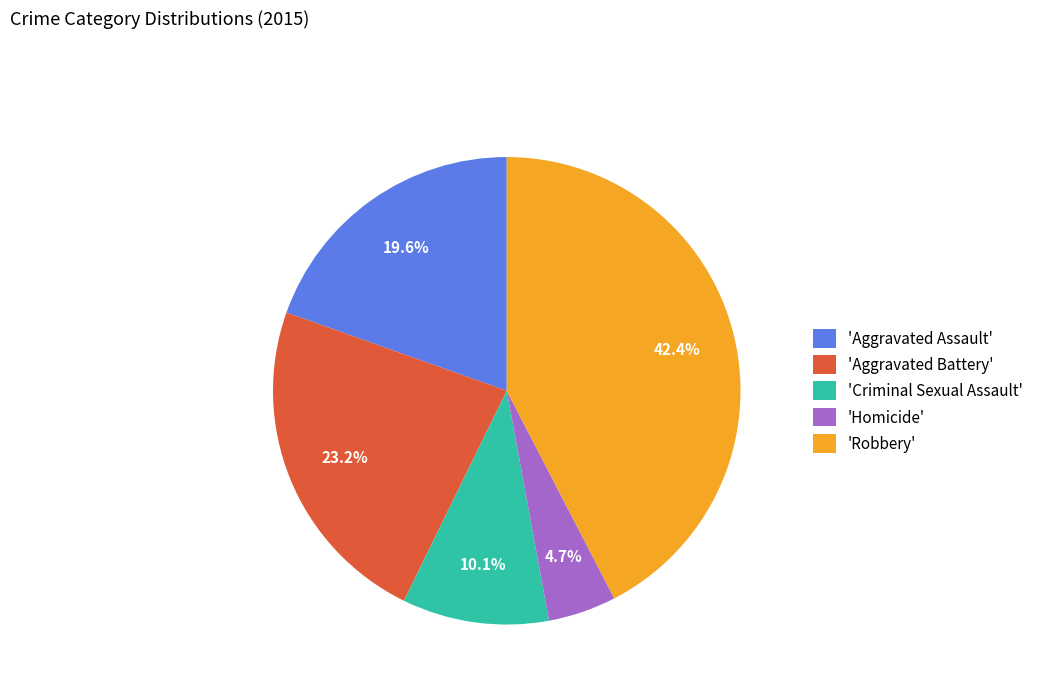

Which has a higher value, 'Aggravated Battery' or 'Homicide'?

'Aggravated Battery'